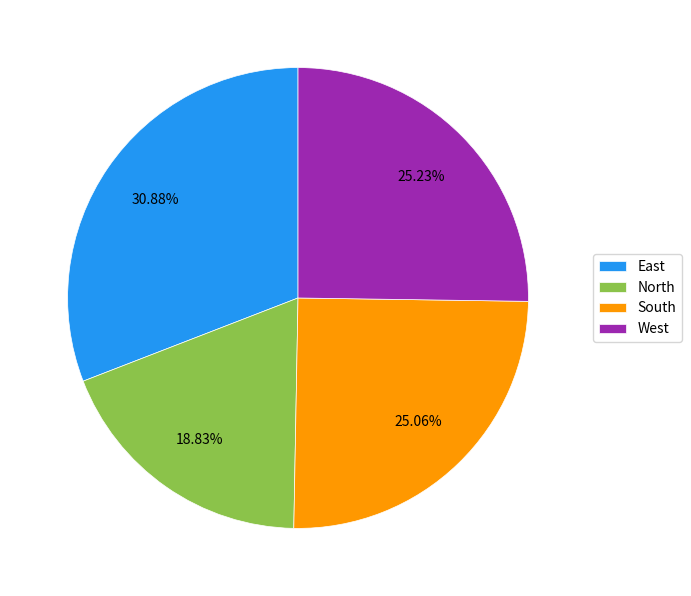

Combined, do South and North account for over 50%?

No